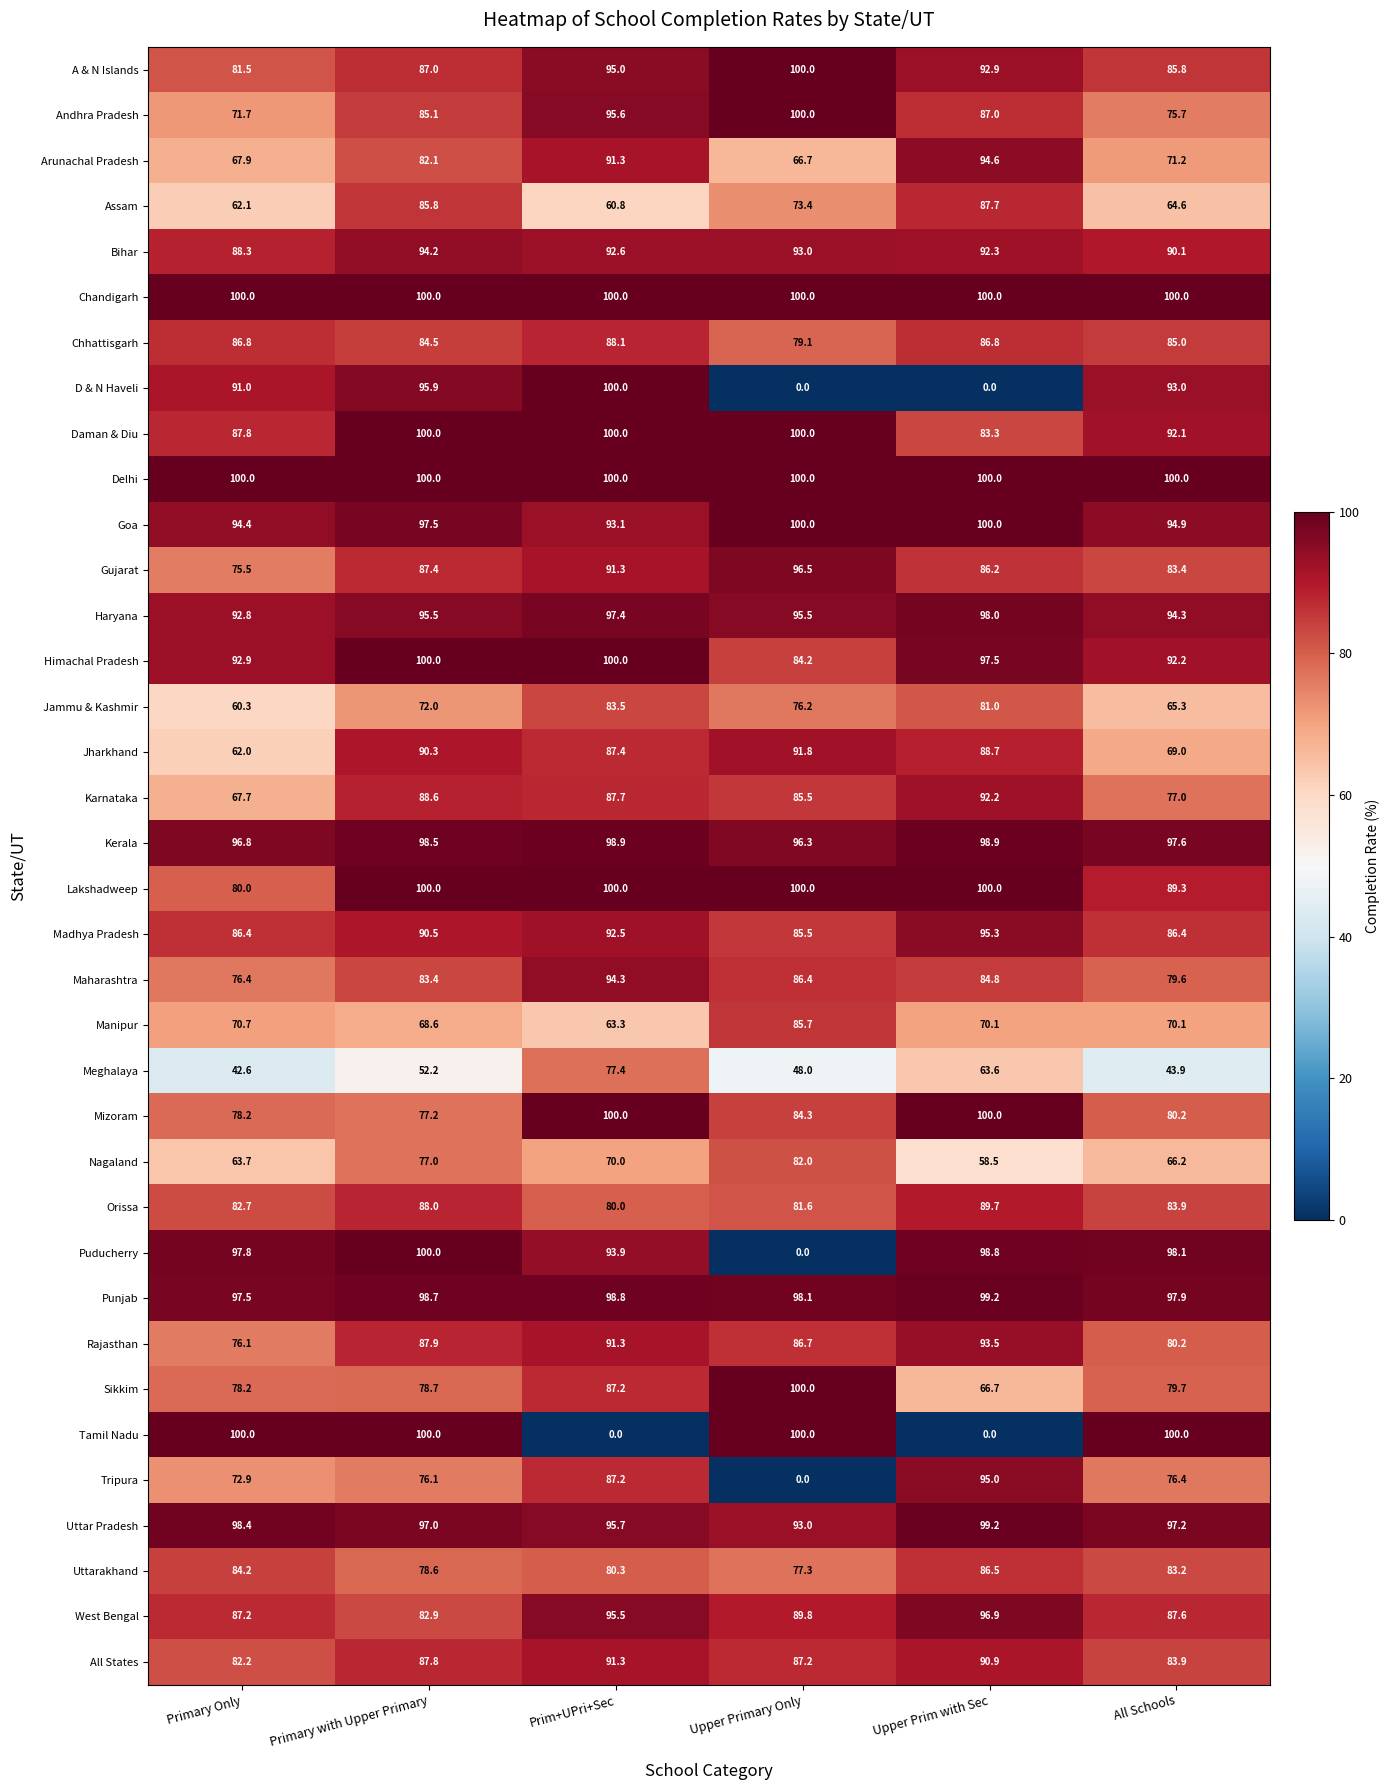

What is the total value across all series at Primary Only?

2934.7